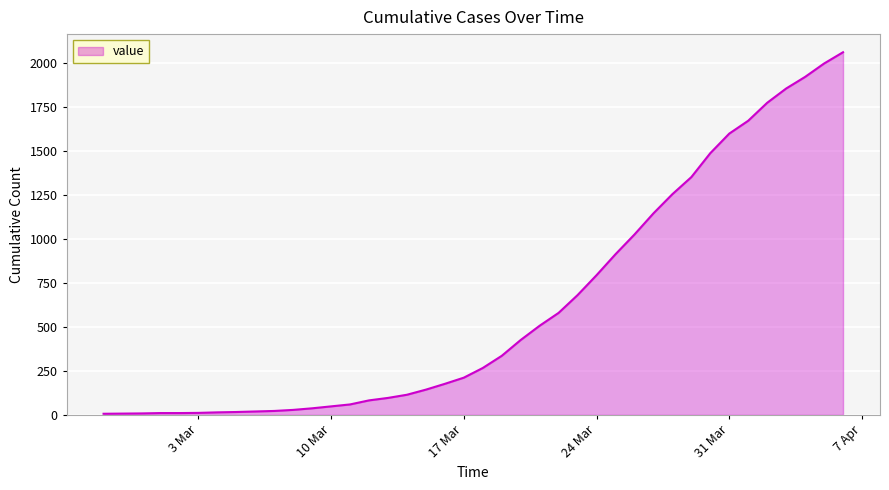

What is the minimum value shown in the chart?

6